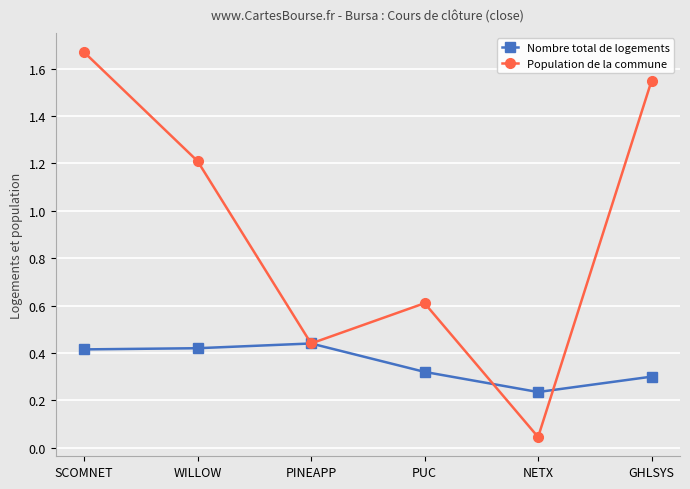

Where is Population de la commune nearest to the value 0?

NETX